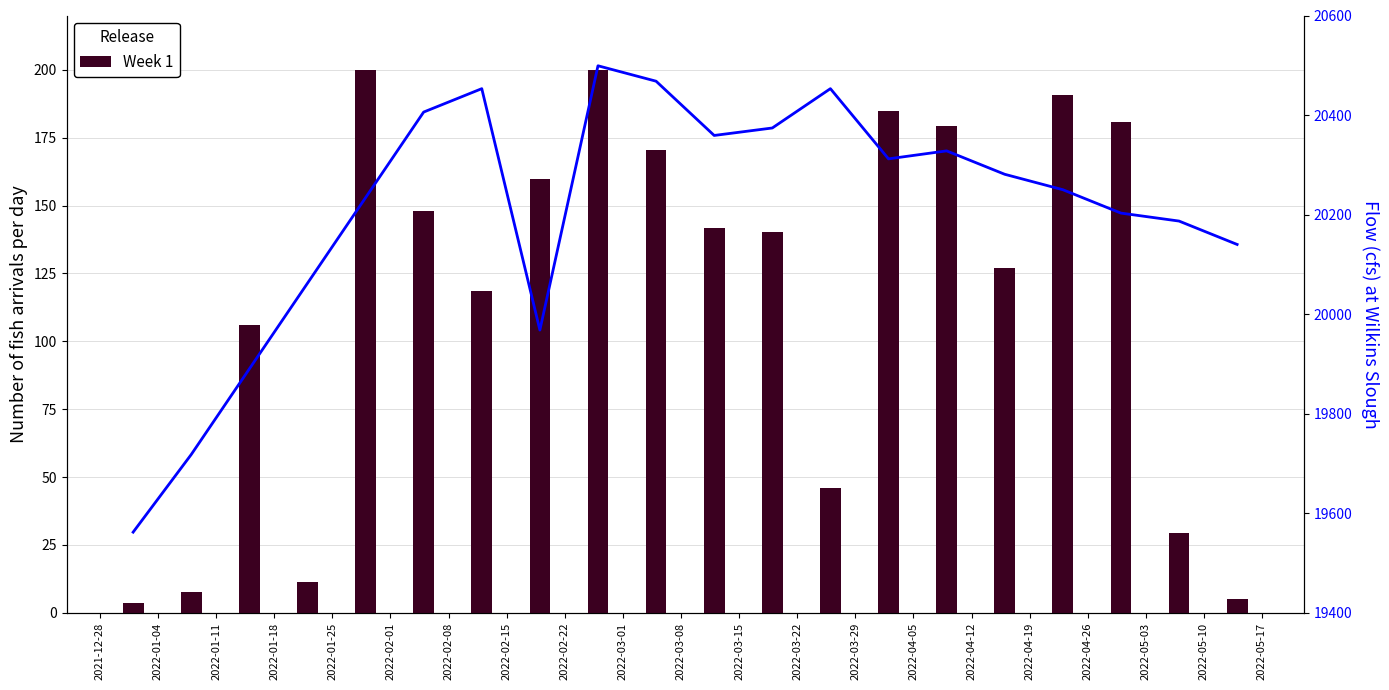

What position from the left is 2022-05-10?

20